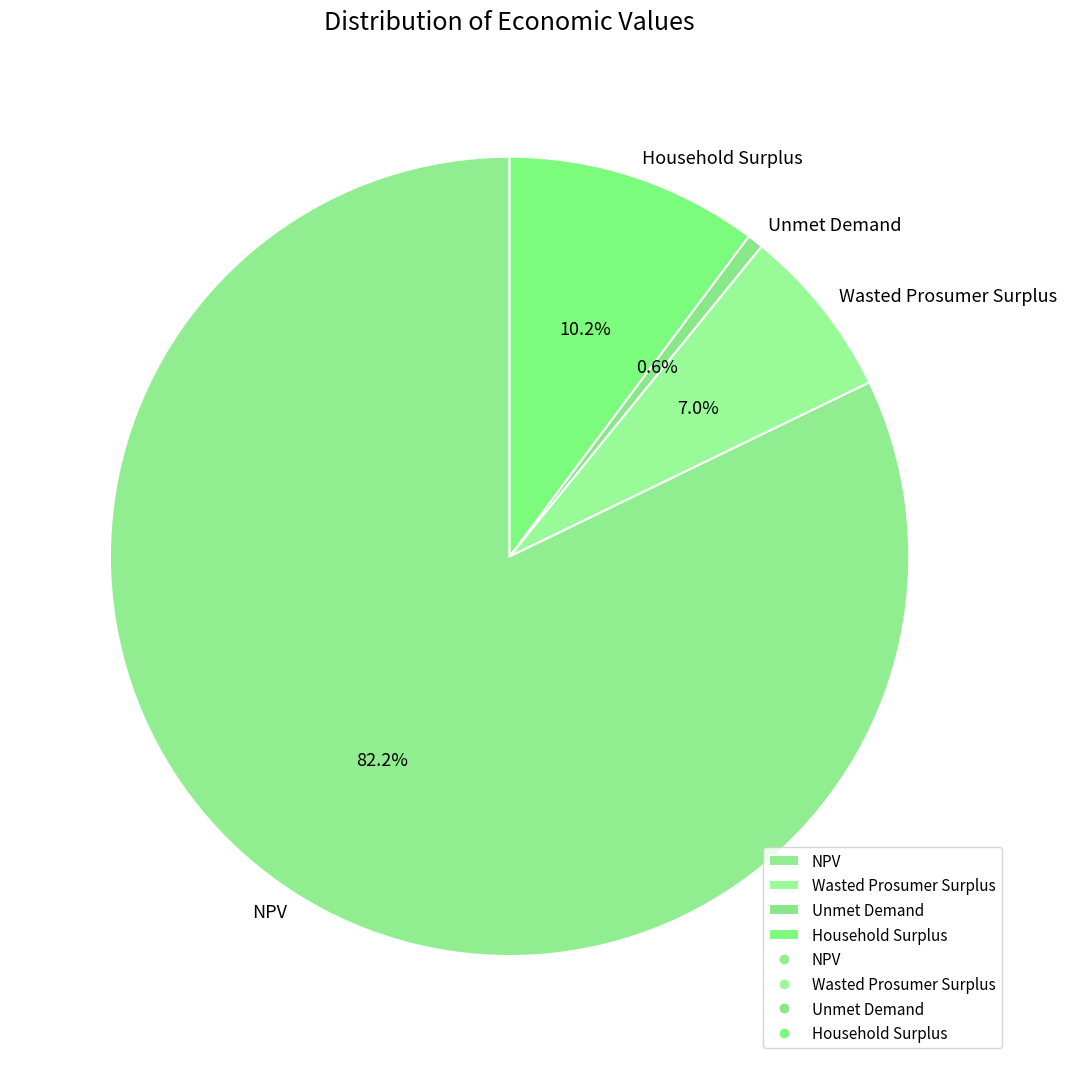

Does any single category account for the majority?

Yes